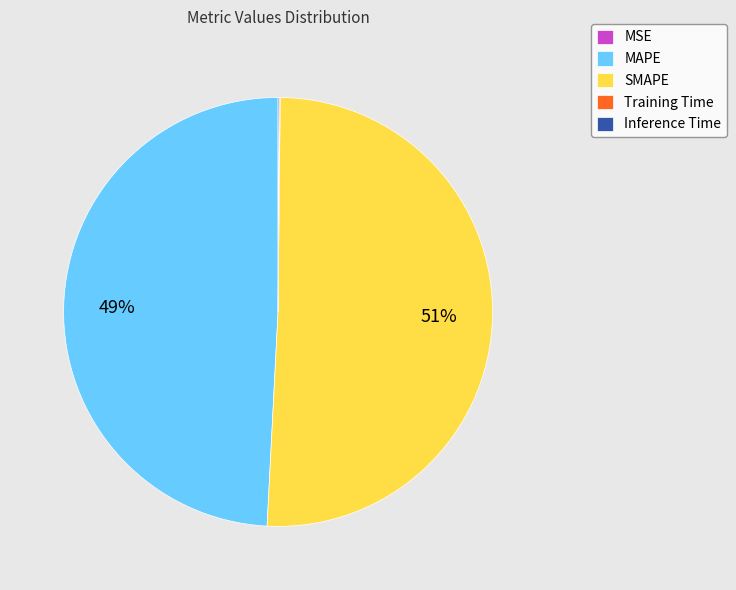

To the nearest percent, what is the difference between the largest and smallest slice percentages?

51%